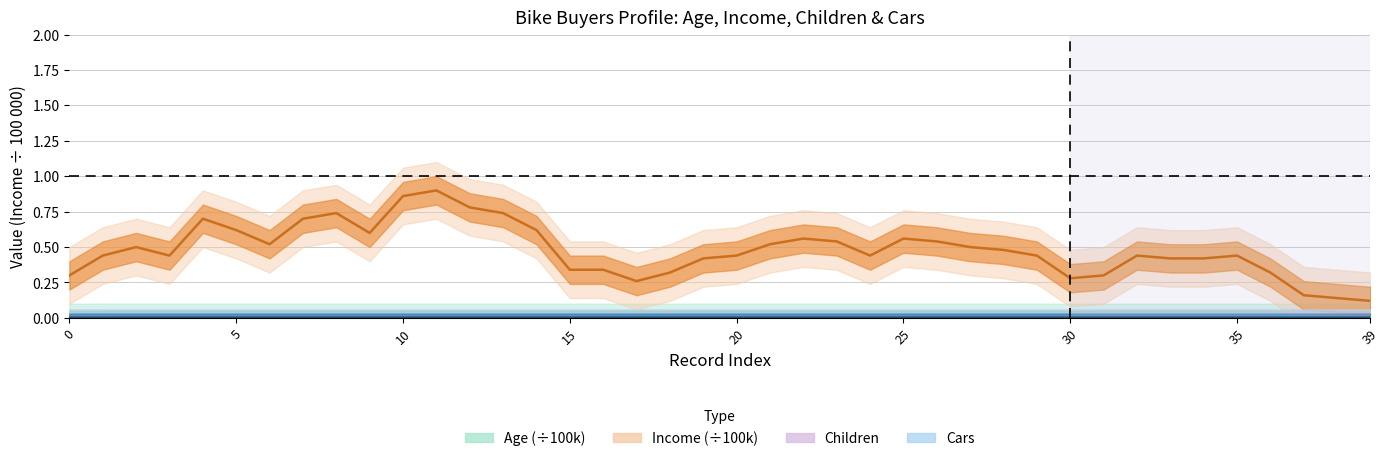

What is the label of the 24th point from the left?

23